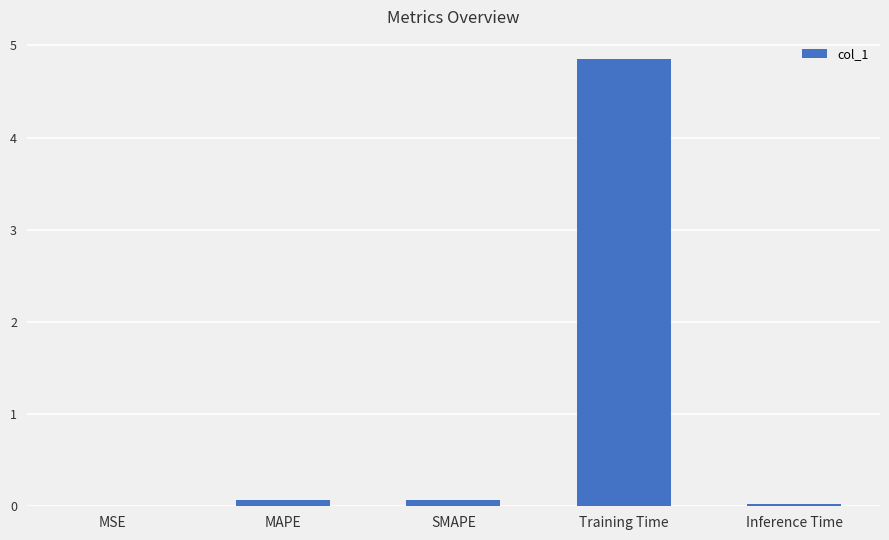

What is the greatest value displayed?

4.9